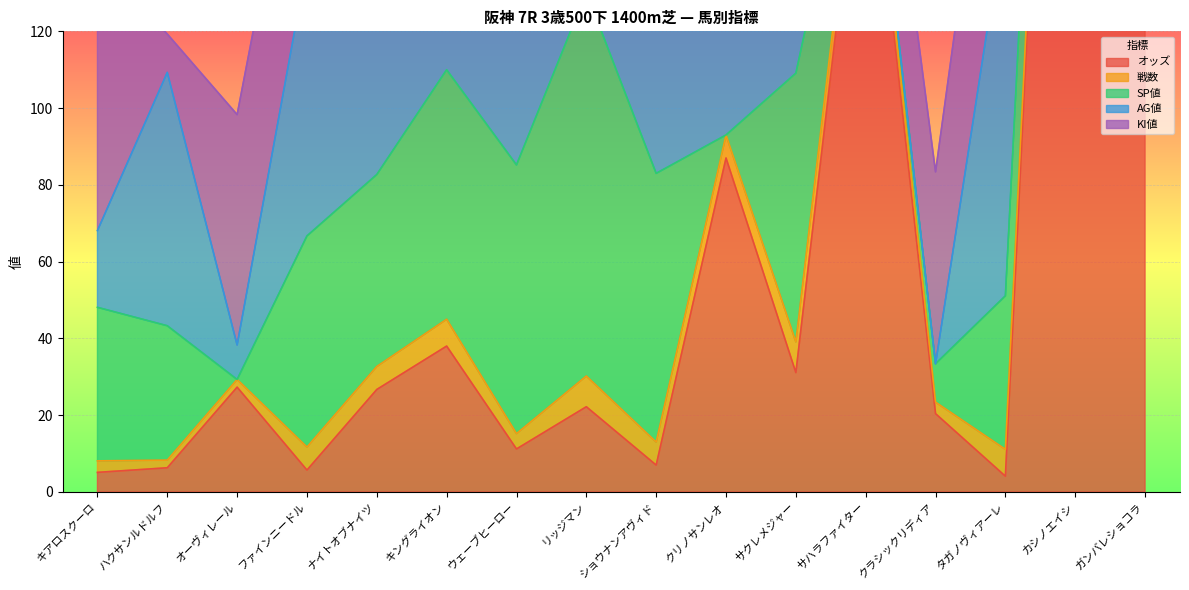

Between which two adjacent categories do オッズ and SP値 first intersect?

ハクサンルドルフ and オーヴィレール